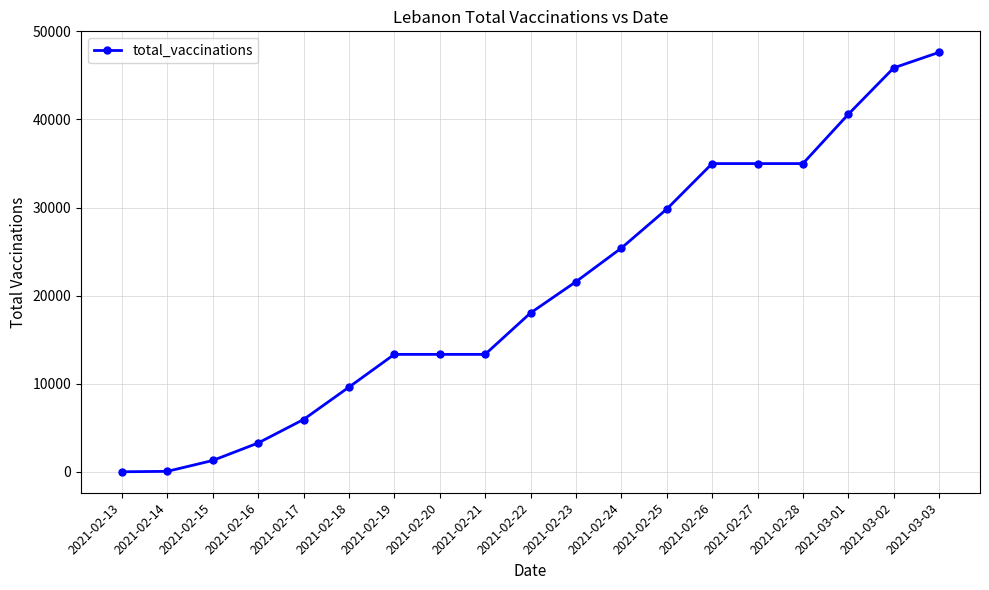

True or false: there are more than 2 points higher than both neighbors.

False